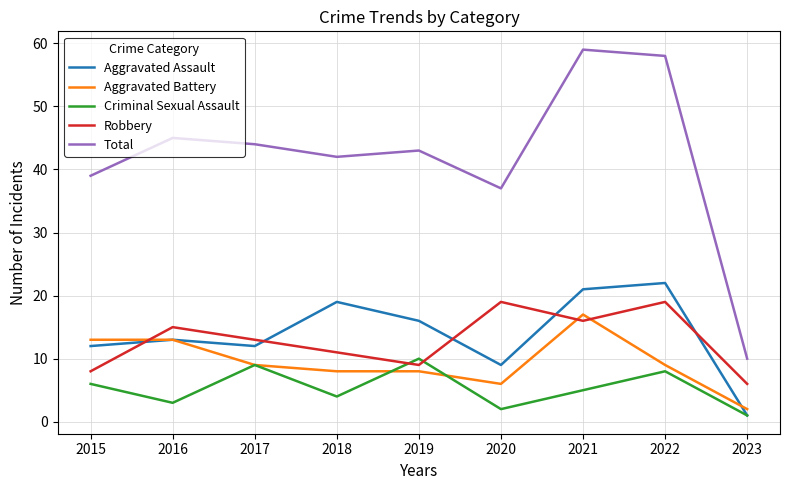

Does the chart display data point markers on the line(s)?

No